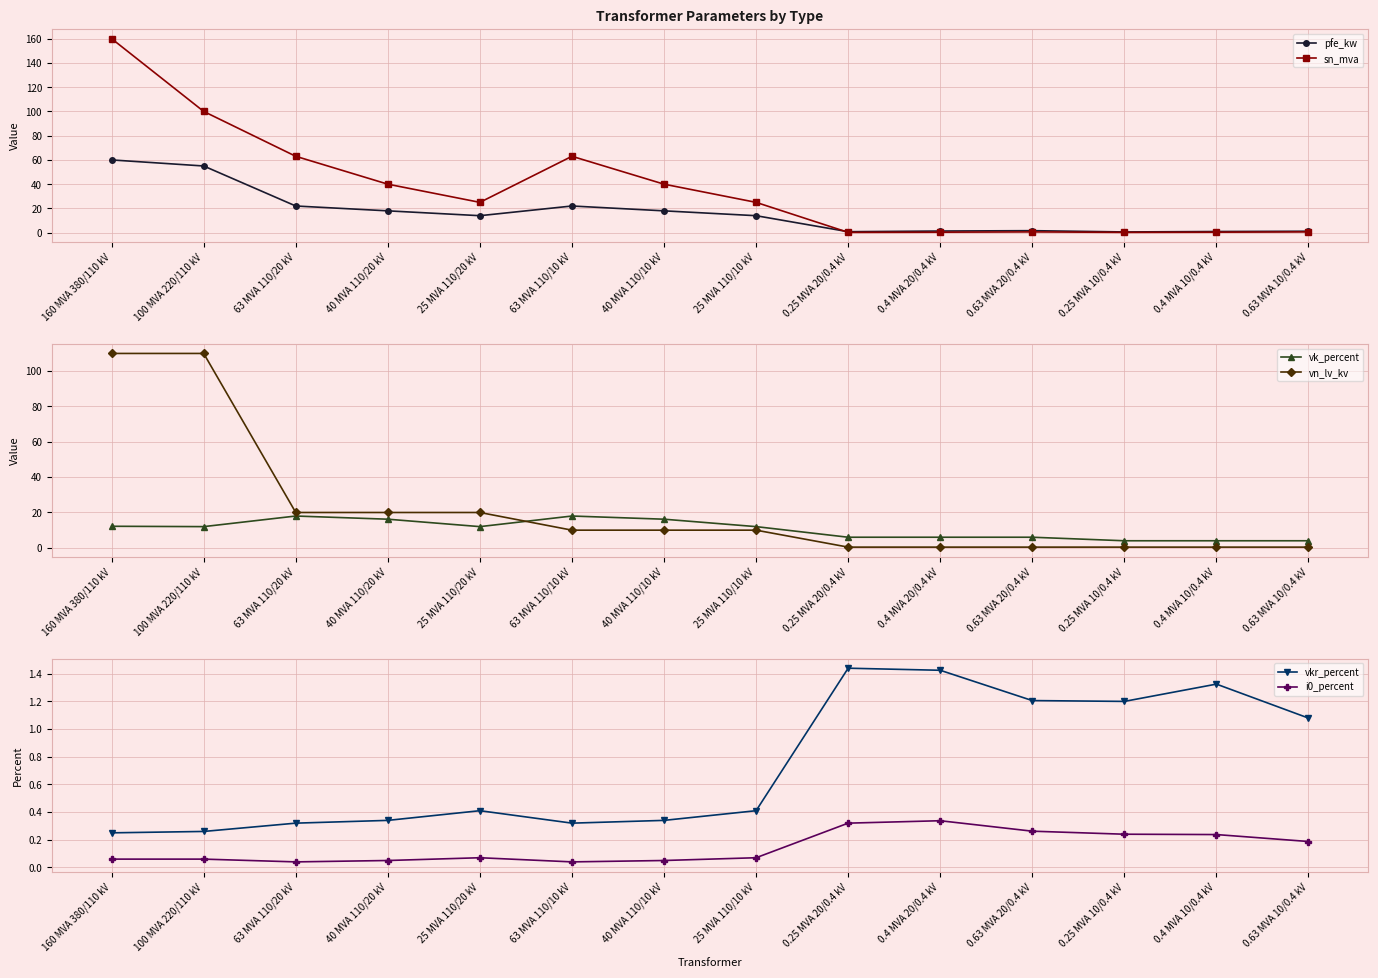

What is the difference between the maximum and minimum values in the sn_mva series?

159.8